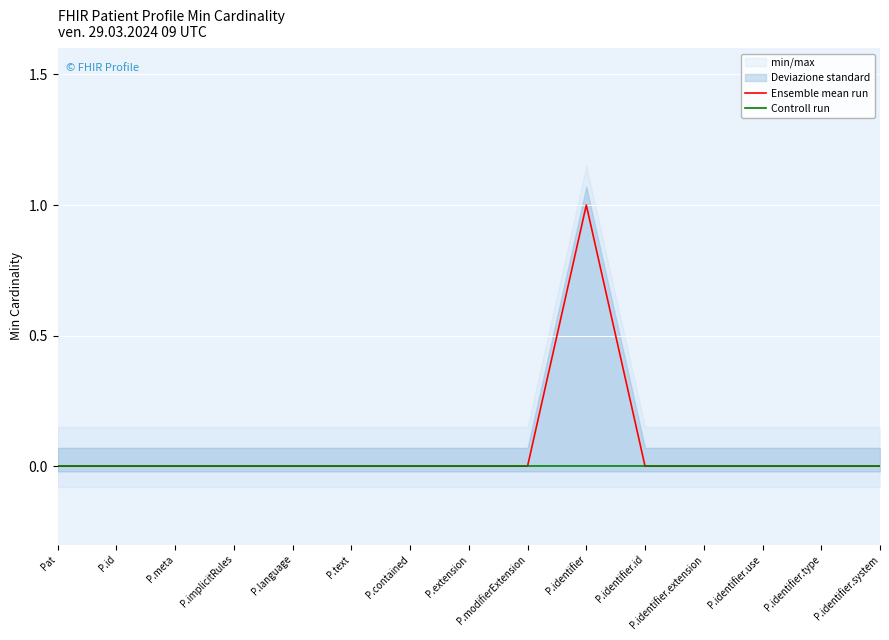

Which category has the highest value across all series?

P.identifier